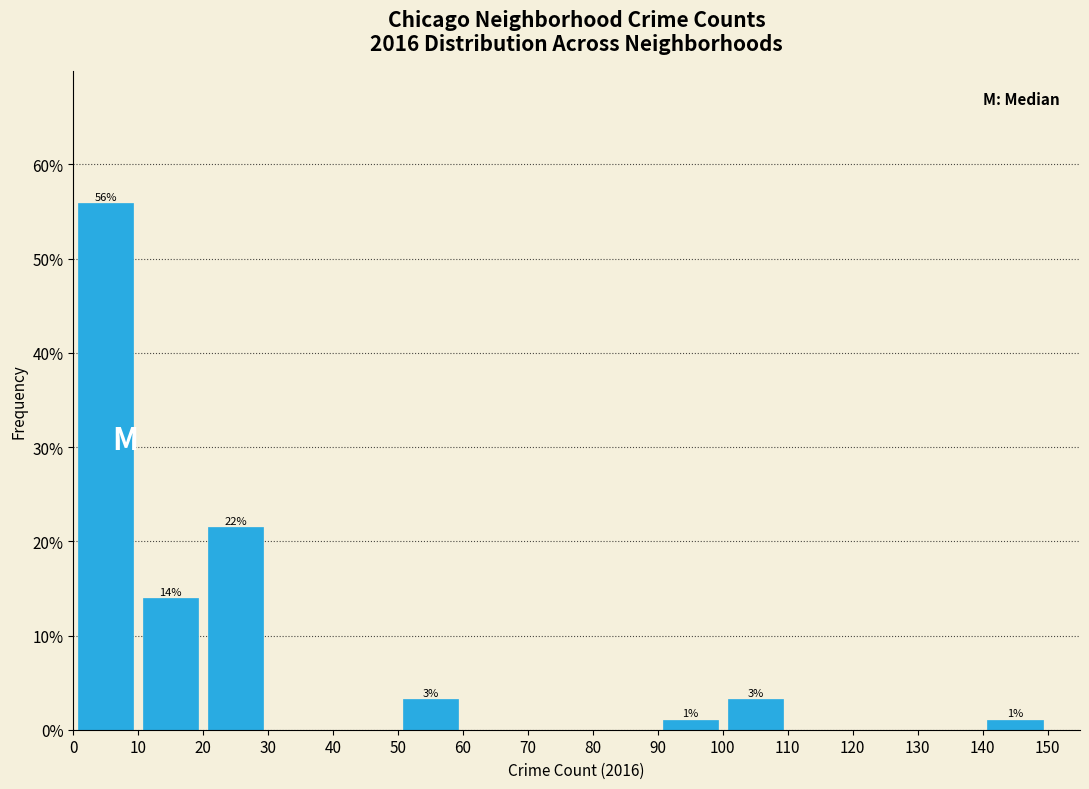

Over which range of the x-axis is the bar tallest?

0 to 10